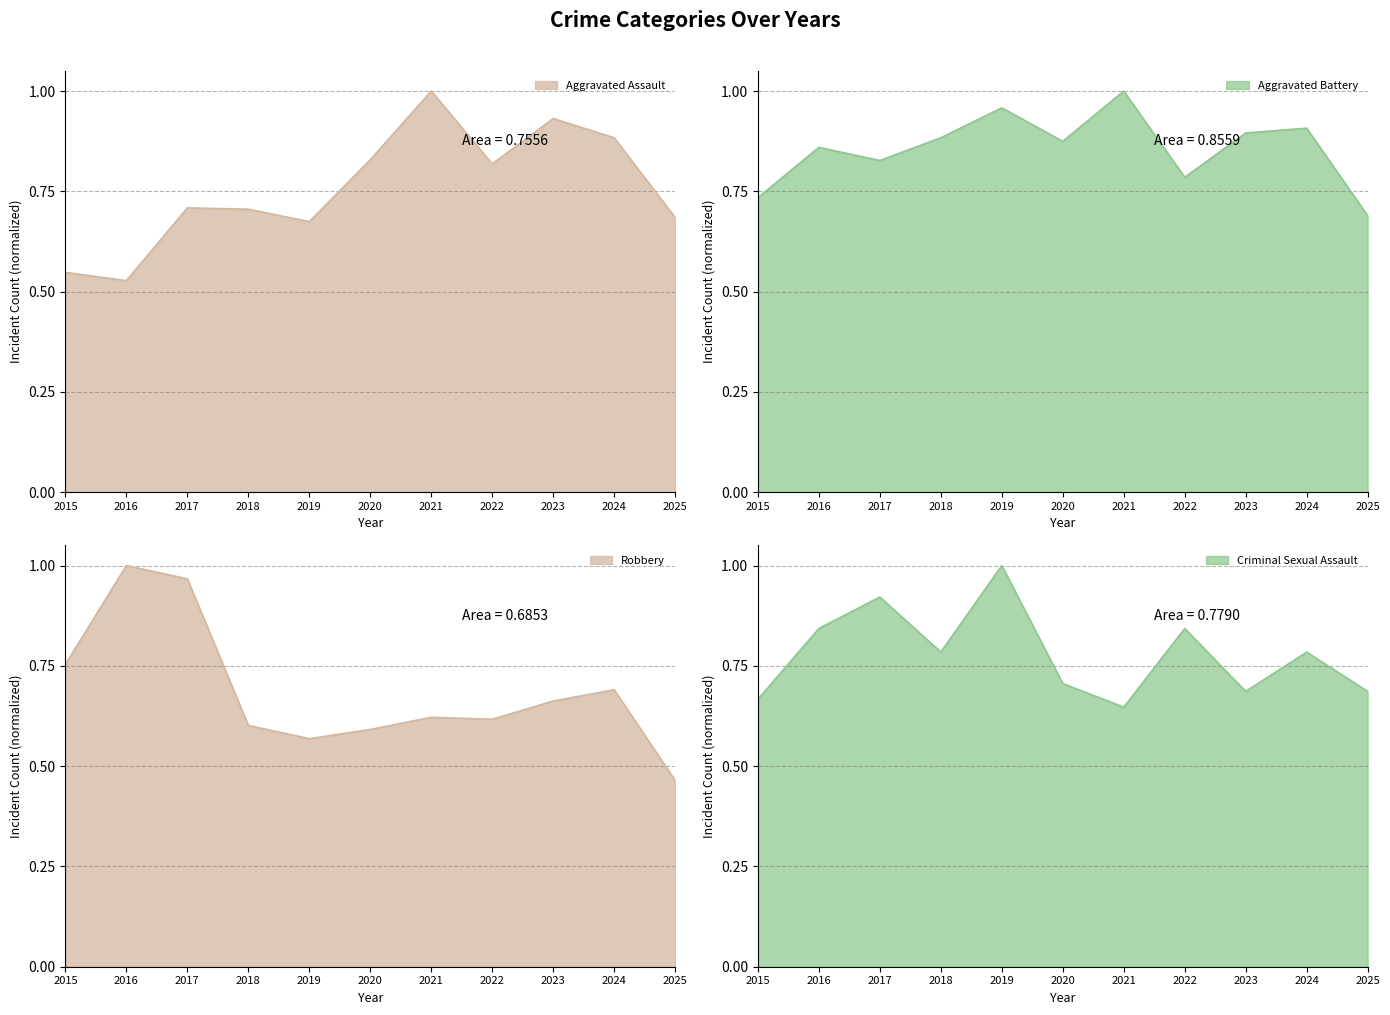

Which series has the largest total across all categories?

Aggravated Battery